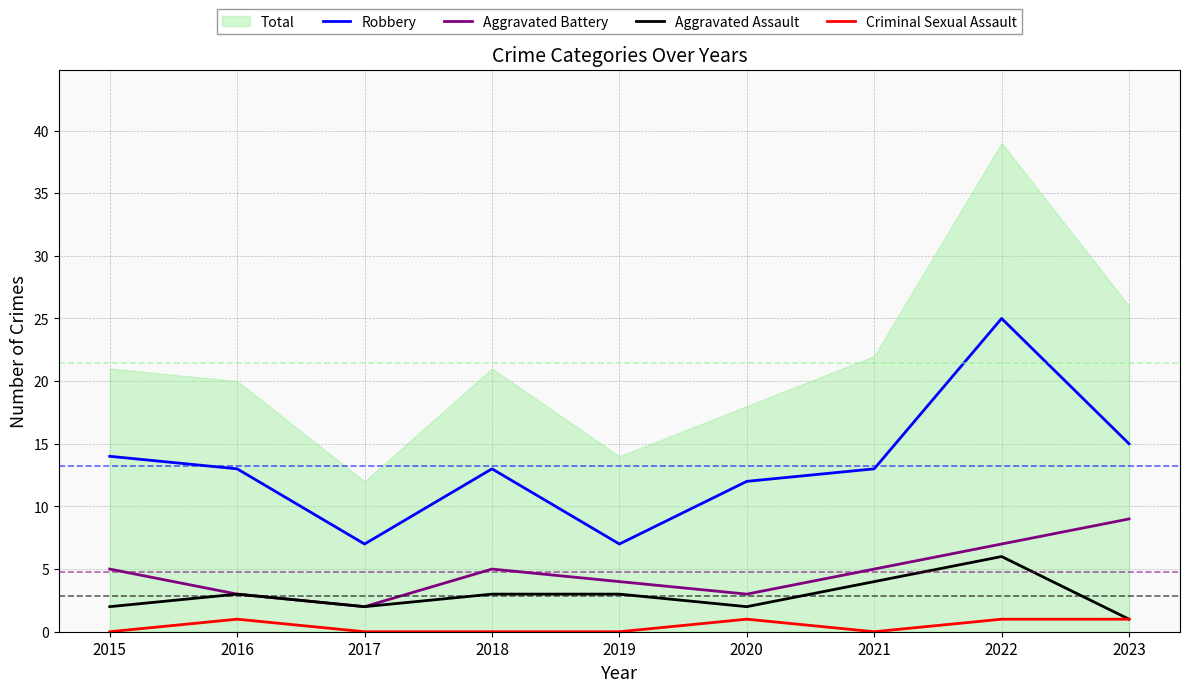

Which series has the largest range (max minus min)?

Robbery